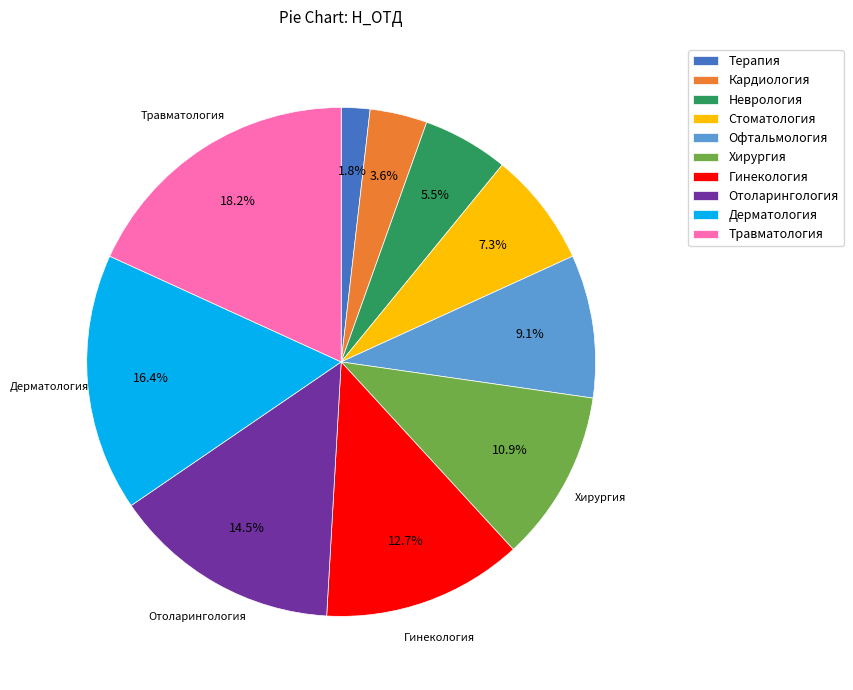

Approximately how many times larger is the value at Травматология compared to Офтальмология?

2.0